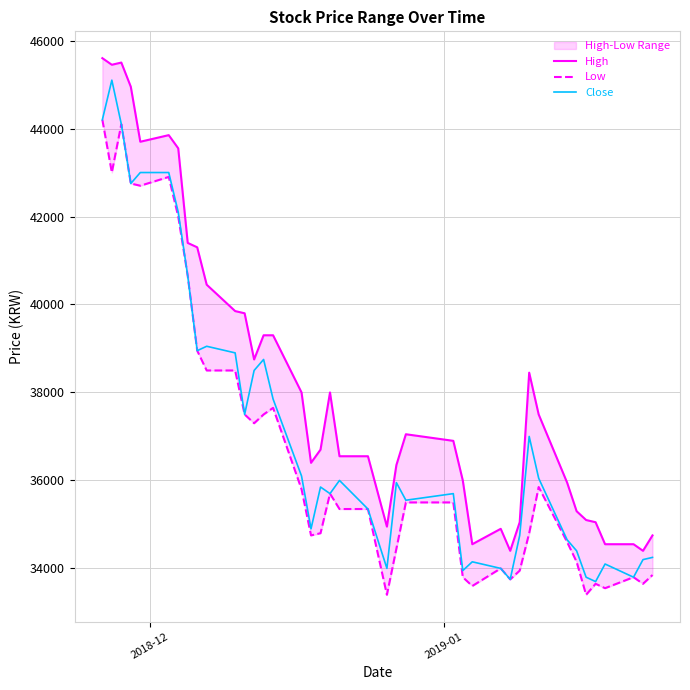

What is the lowest value of the Close series?

33700